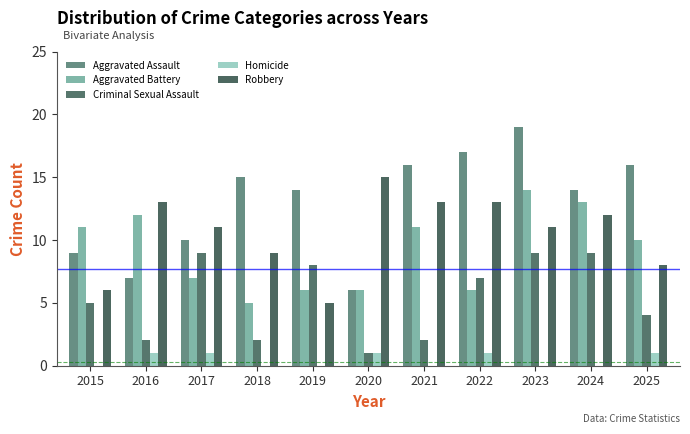

What is the spread (max minus min) of values at 2023?

19